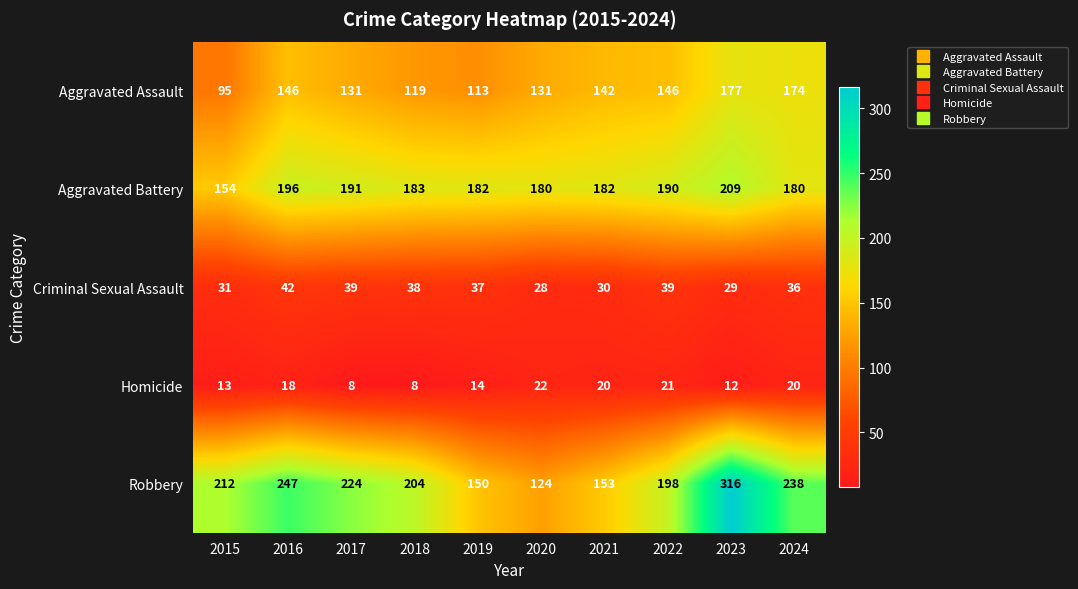

What is the approximate value of Homicide at 2019, to the nearest 5?

15